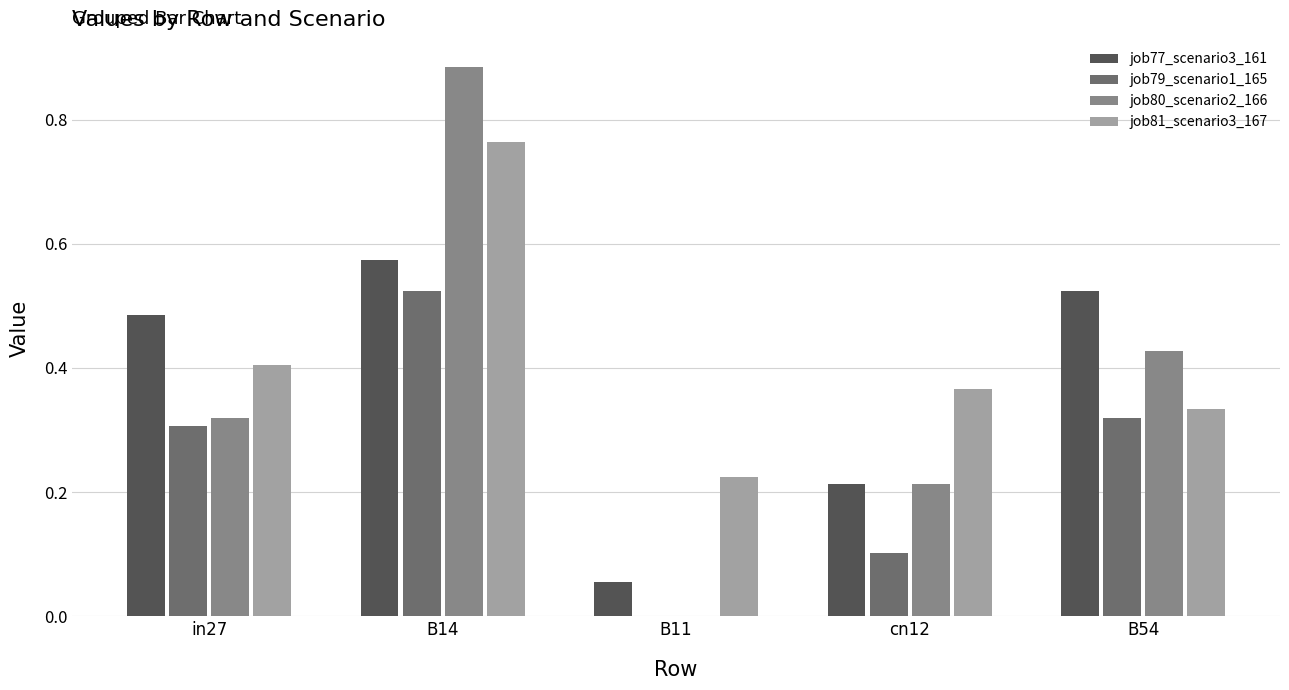

What is the sum of all job81_scenario3_167 values?

2.1